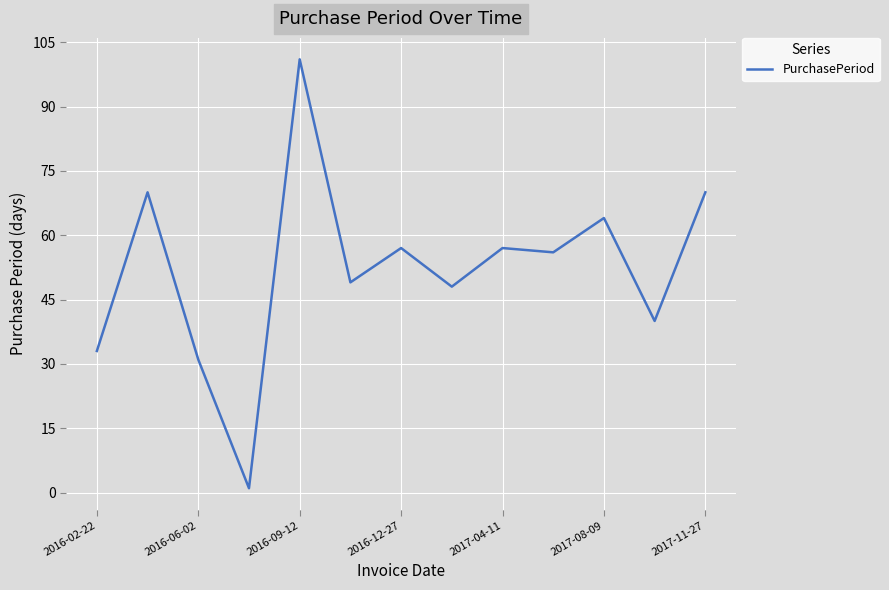

What is the difference between the maximum and minimum values?

100